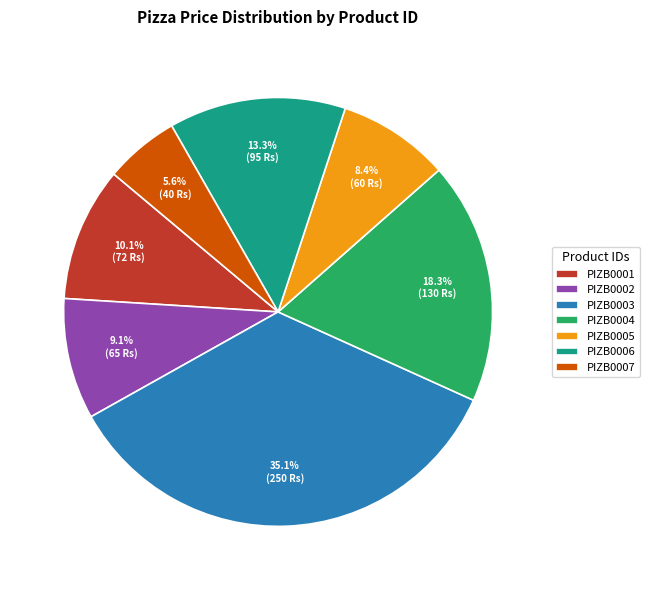

True or false: PIZB0004 accounts for 8% of the total.

False